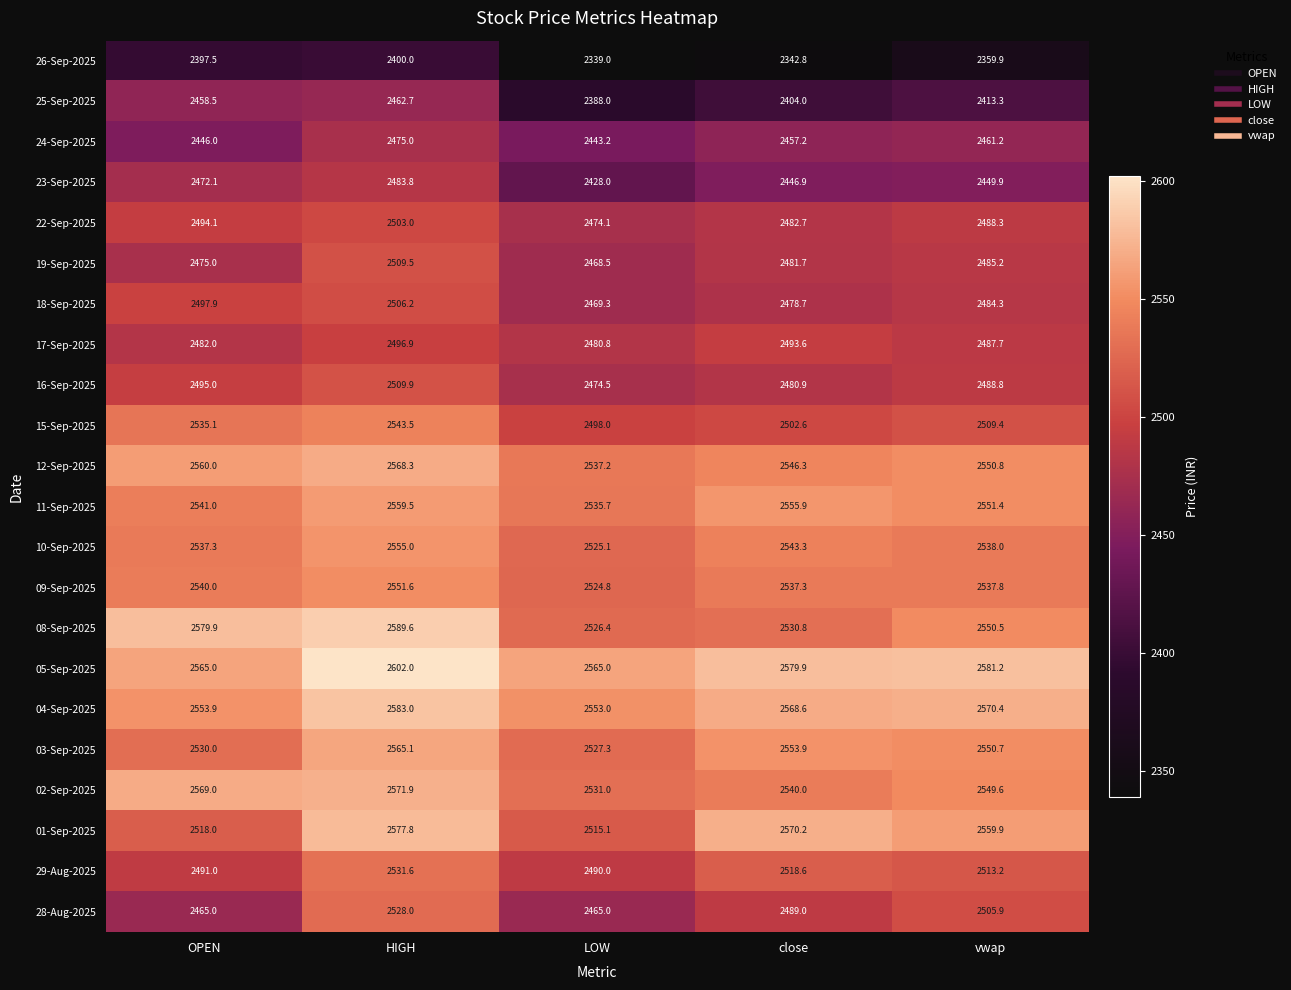

The 19-Sep-2025 series shows 2509.5 at HIGH. True or false?

True